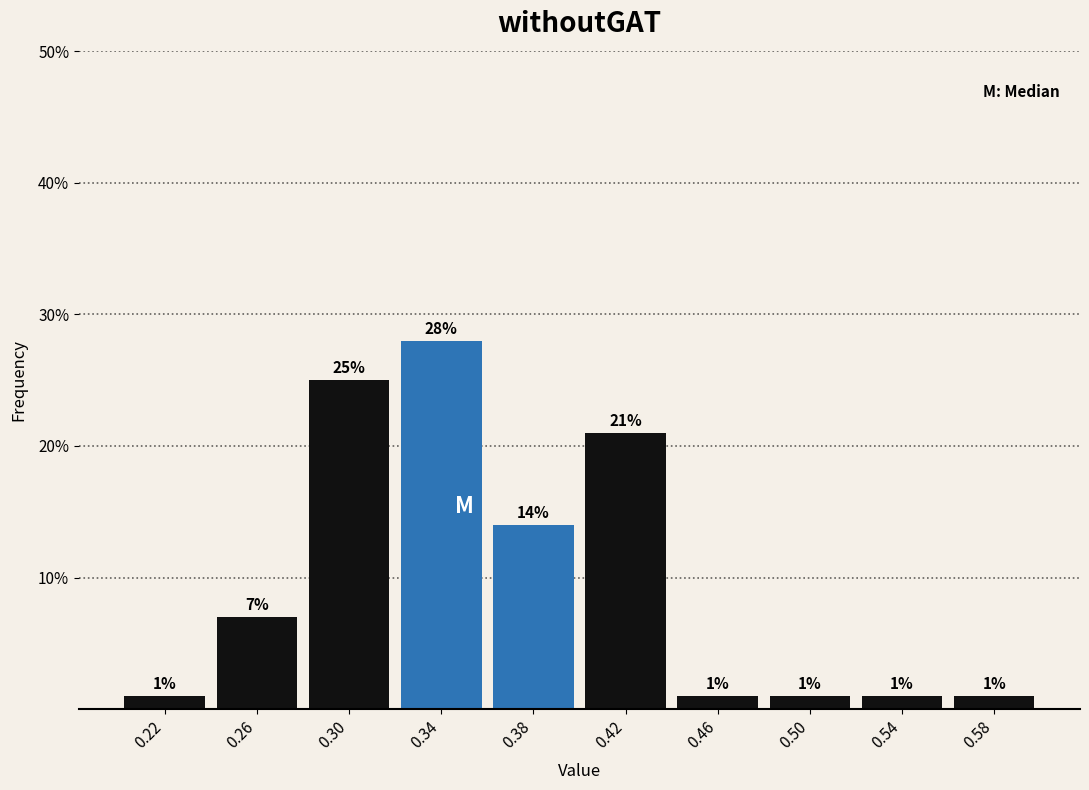

Reading left to right, transcribe this chart: for each bar, give the range it covers on the x-axis and its height.

0.20 to 0.24: 1
0.24 to 0.28: 7
0.28 to 0.32: 25
0.32 to 0.36: 28
0.36 to 0.40: 14
0.40 to 0.44: 21
0.44 to 0.48: 1
0.48 to 0.52: 1
0.52 to 0.56: 1
0.56 to 0.60: 1